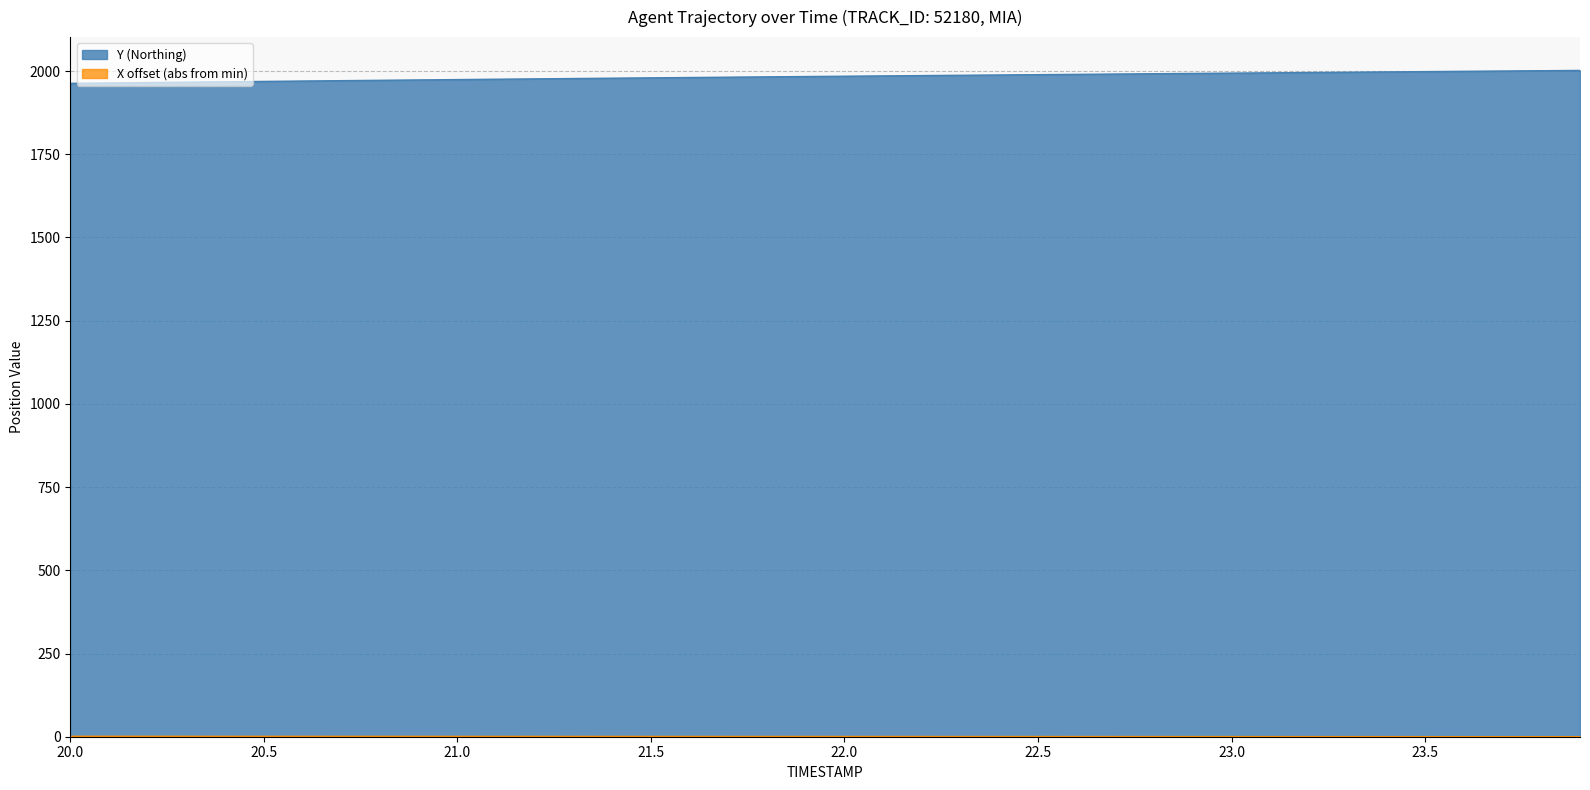

The value of Y at 36 is 1068.3. True or false?

False